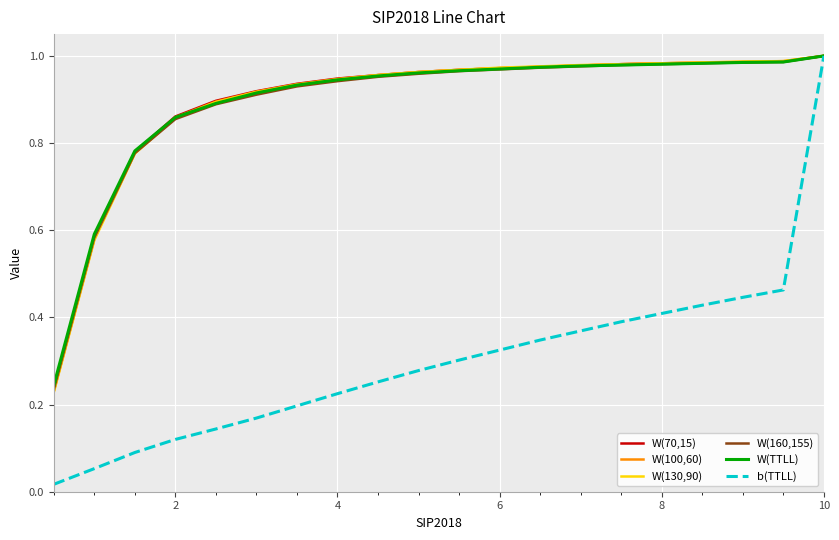

Which series has the widest spread of values?

b(TTLL)